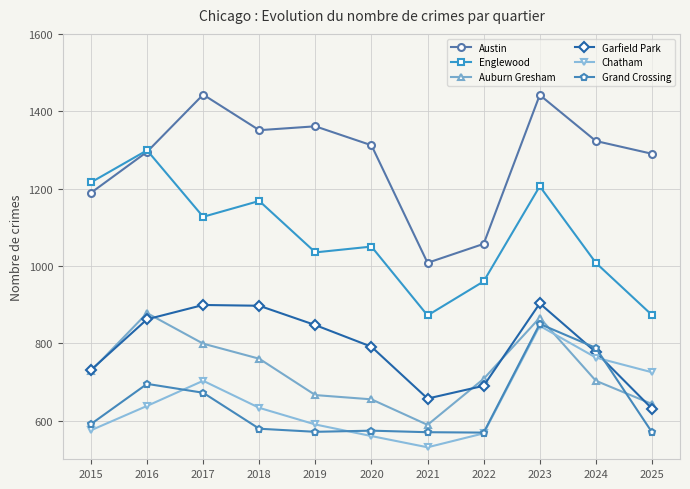

True or false: Chatham has a value of 567 at 2022.

True